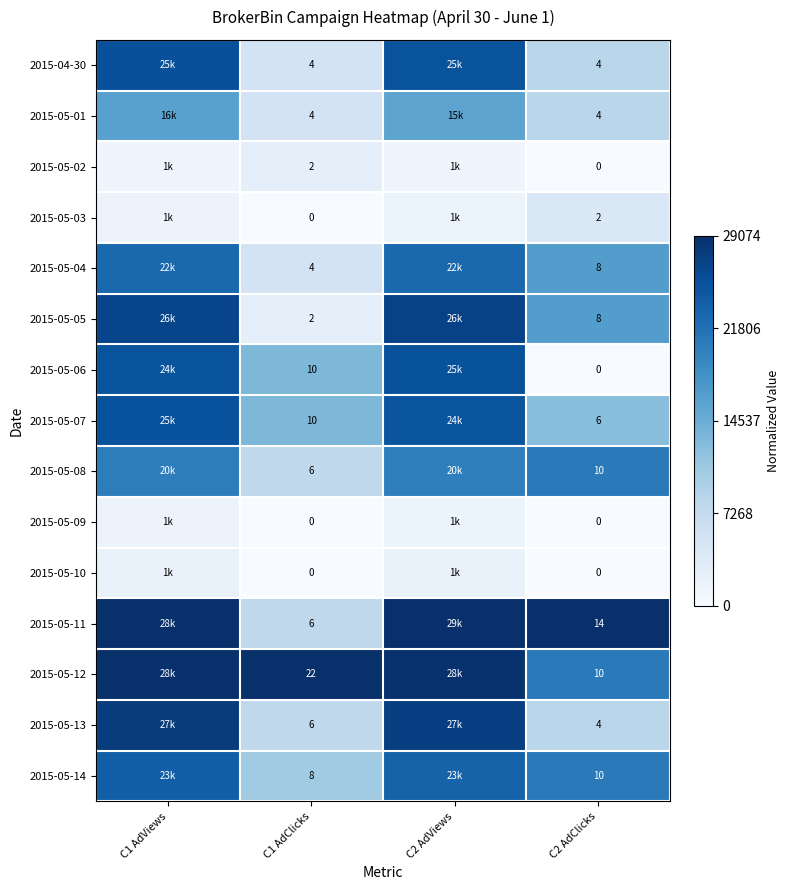

At which category is the sum across all series the highest?

C1 AdViews